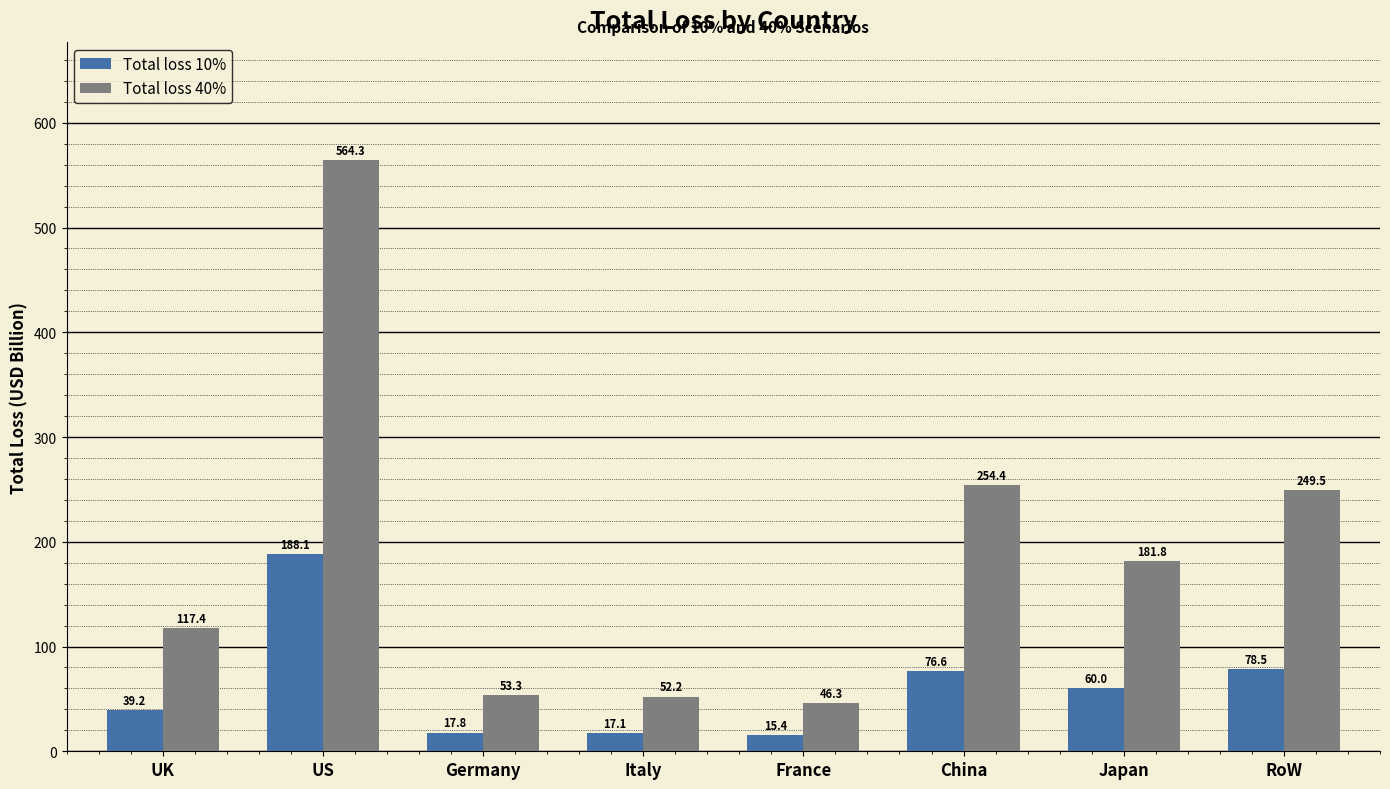

List the series in order of their overall mean, lowest first.

Total loss 10%, Total loss 40%